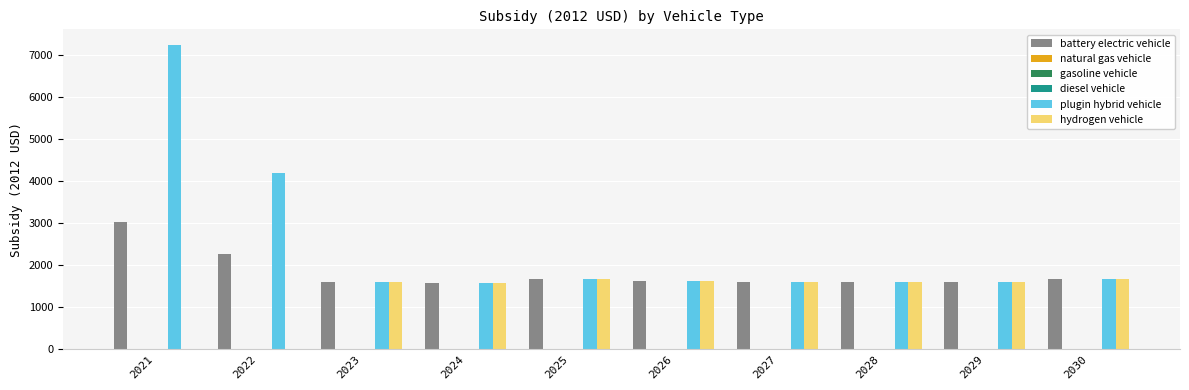

The value of plugin hybrid vehicle at 2030 is 425.9. True or false?

False